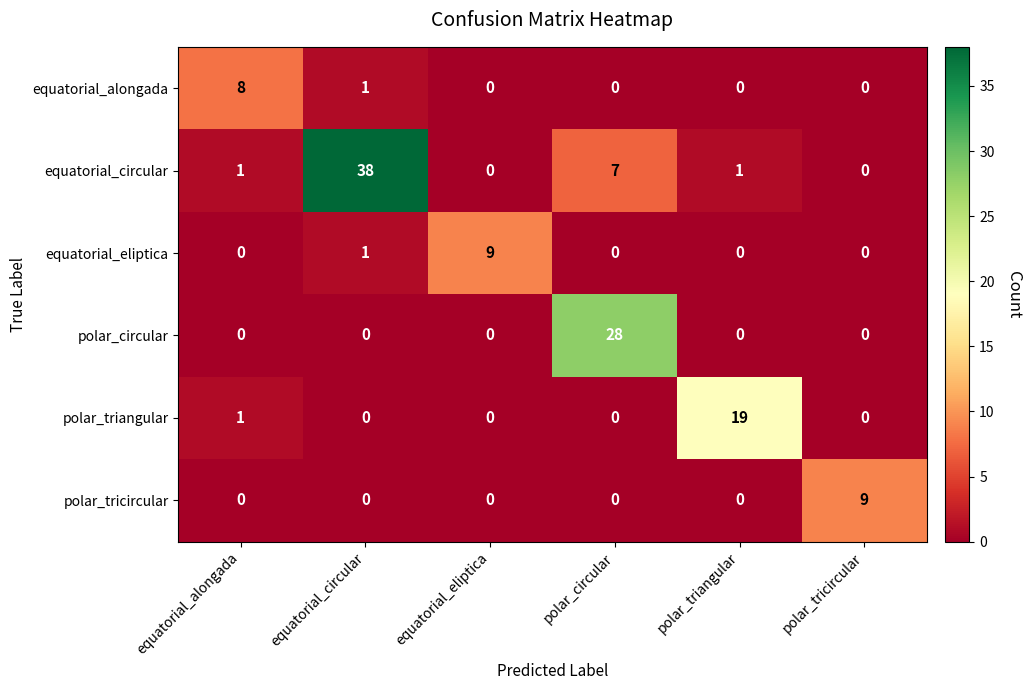

Which series changed the most between polar_triangular and polar_tricircular?

polar_triangular